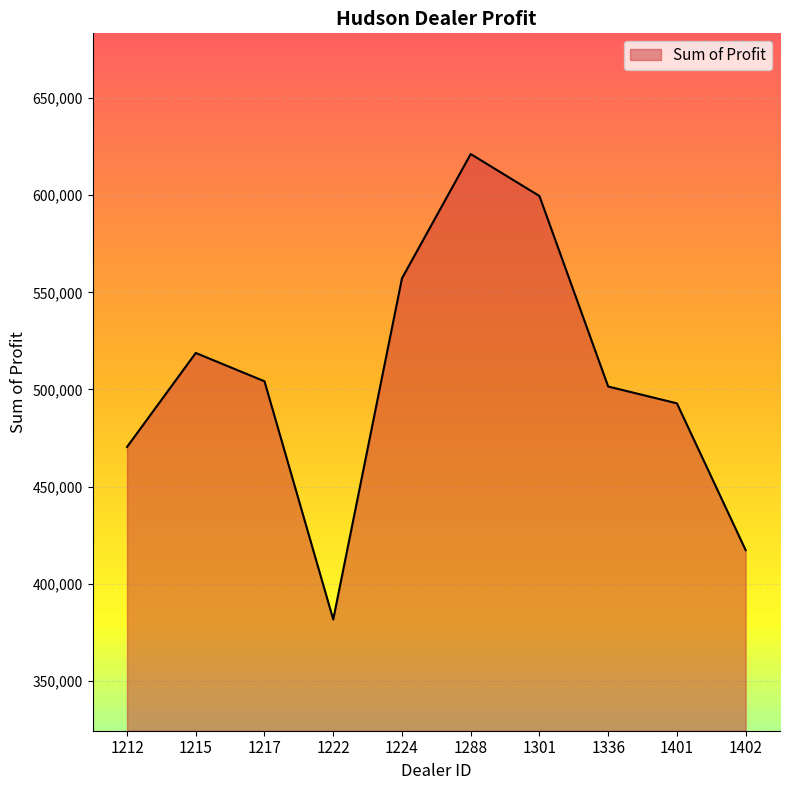

What is the smallest value displayed?

381657.0